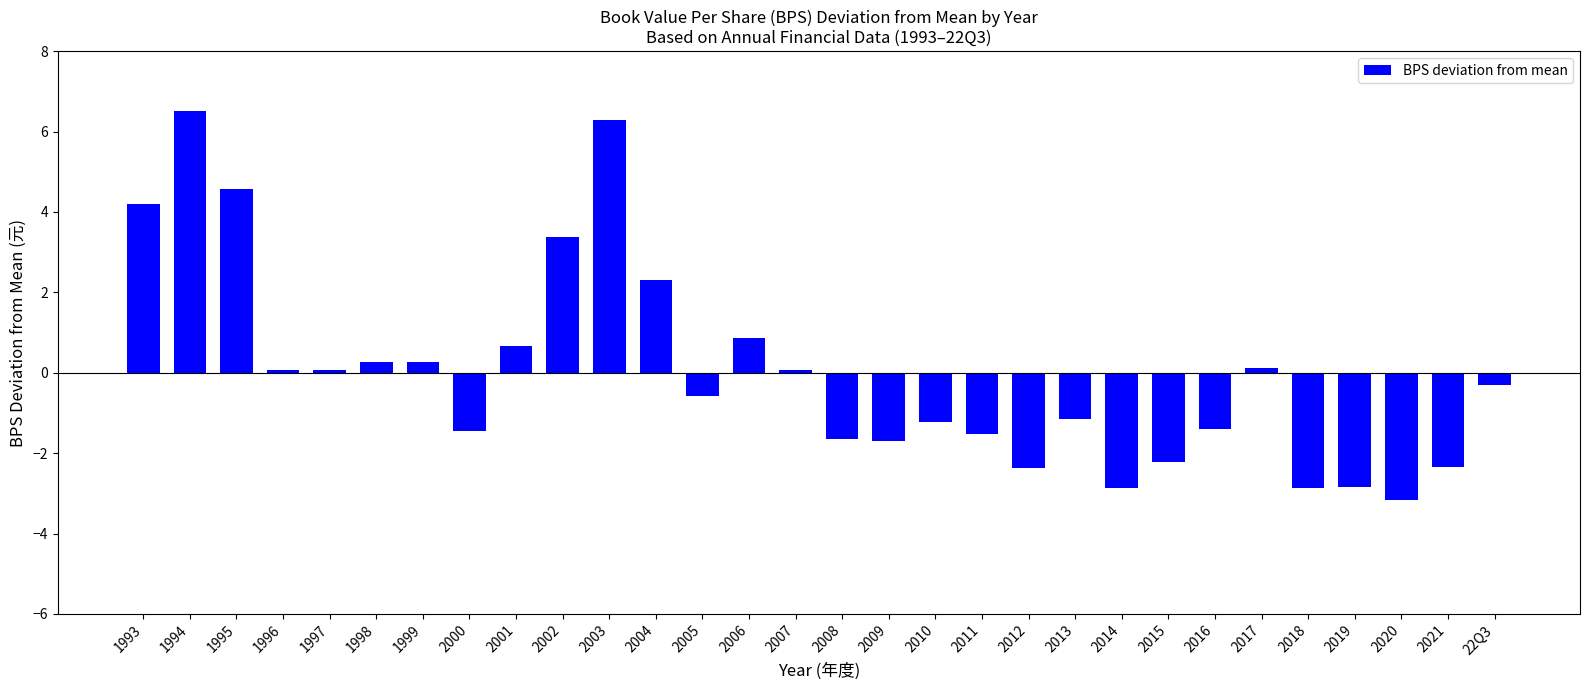

How many data points does each series have?

30